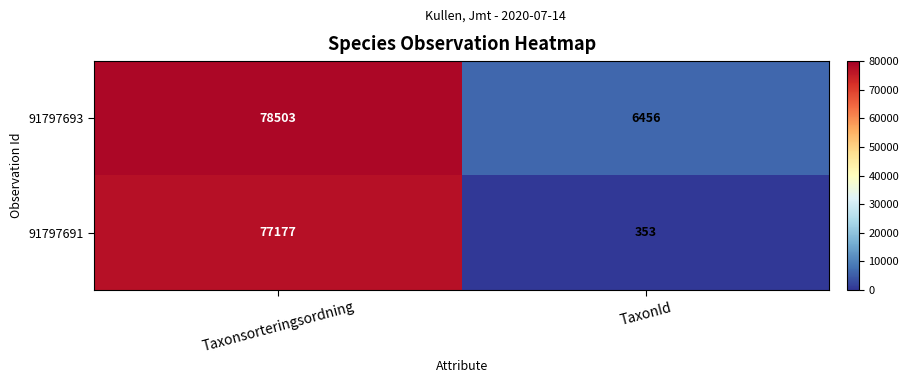

What is the total value across all series at TaxonId?

6809